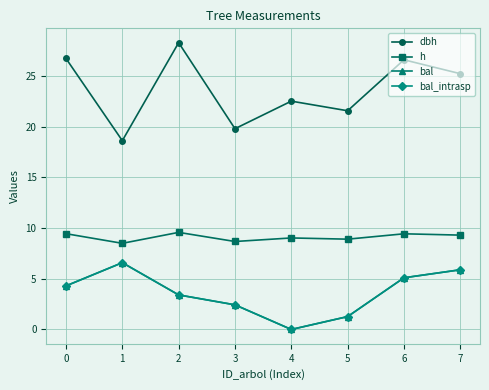

Which series has the widest spread of values?

dbh